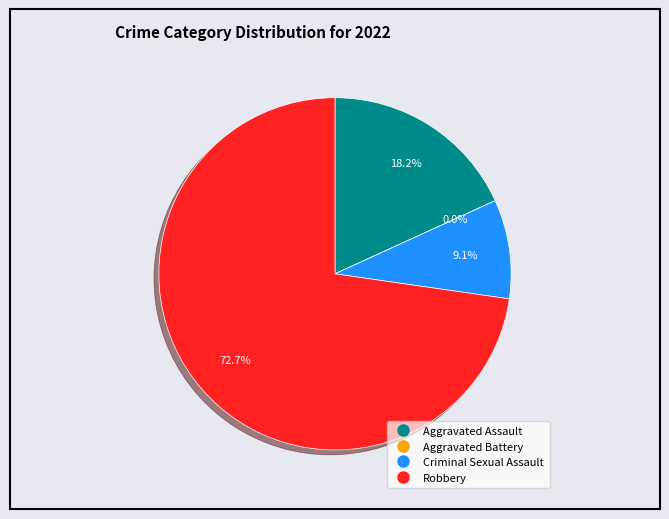

How many slices are in this pie chart?

4